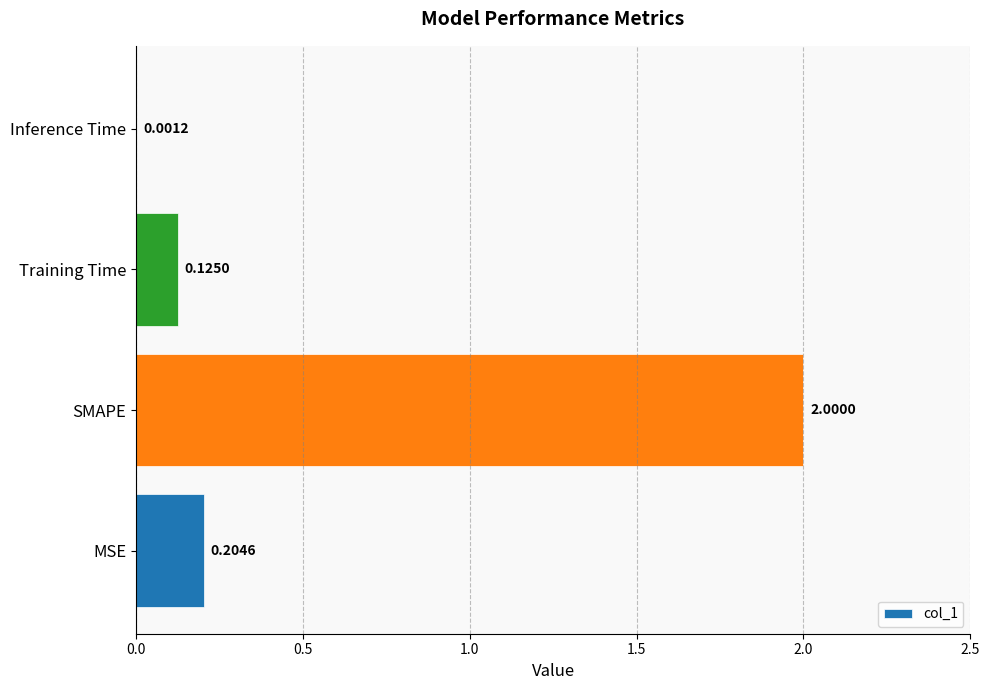

Between SMAPE and MSE, which is larger?

SMAPE